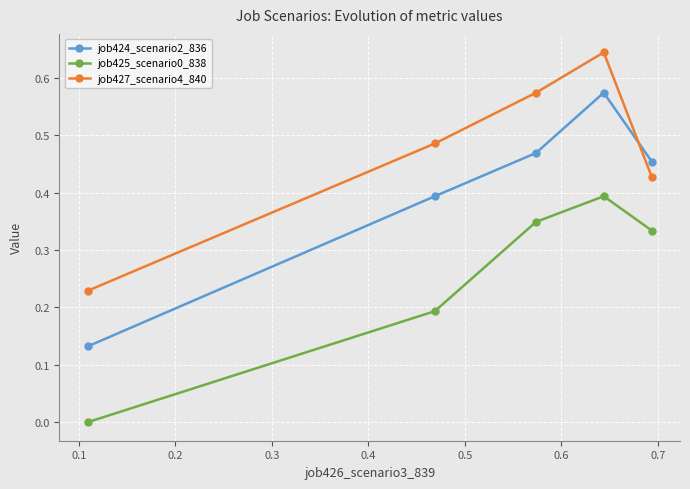

Which series has the largest total across all categories?

job427_scenario4_840